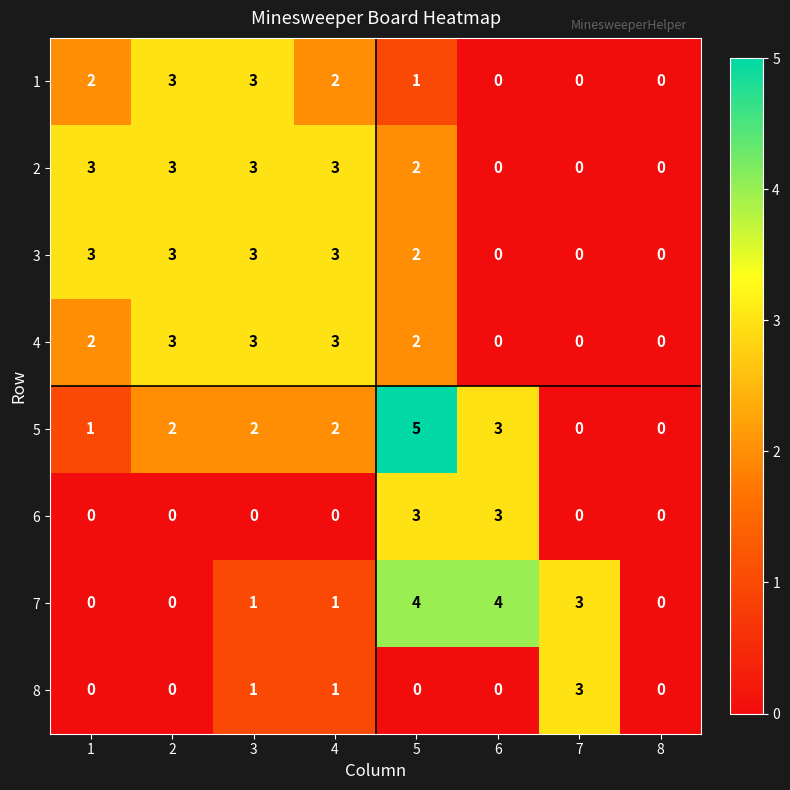

The 1 series shows 3 at 1. True or false?

False